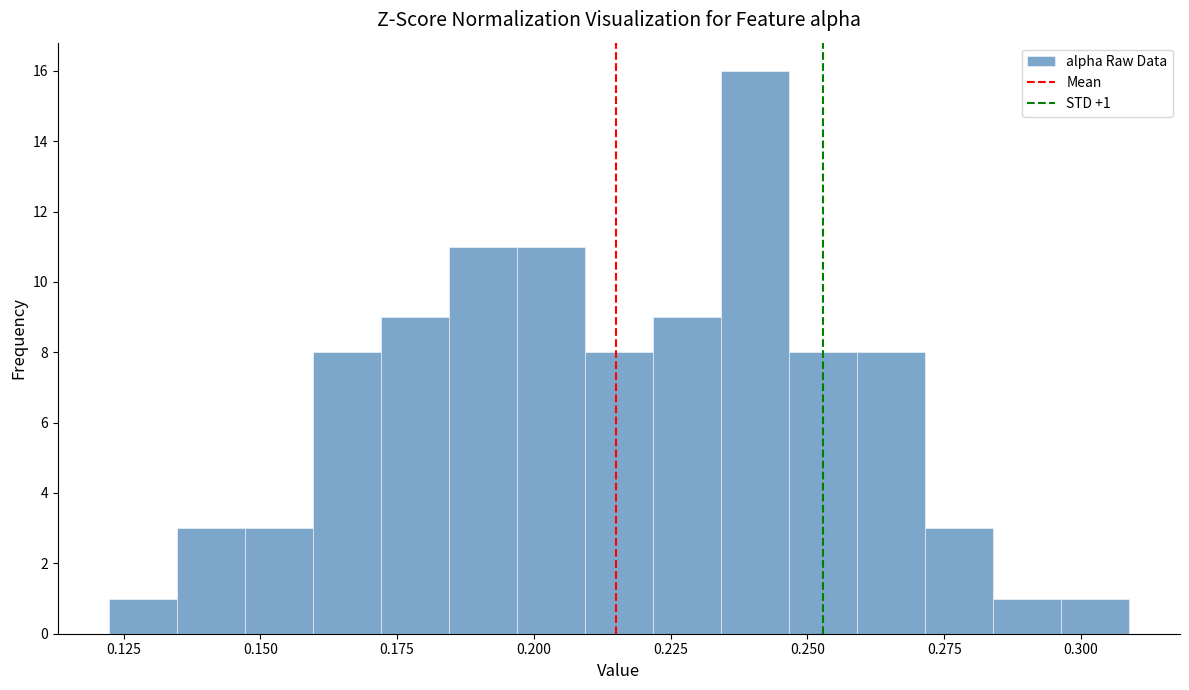

Around what value on the x-axis is the tallest bar? Give the approximate position of its centre, as read against the axis.

0.240